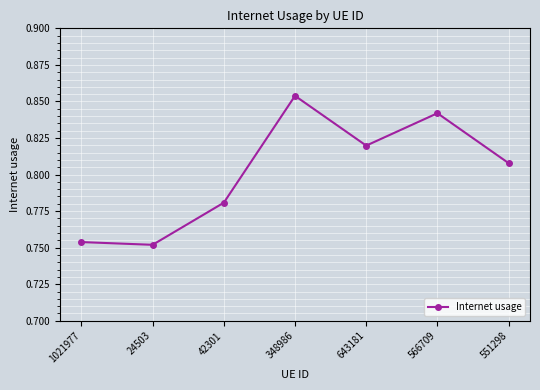

At which category does the chart reach its peak across all series?

348986